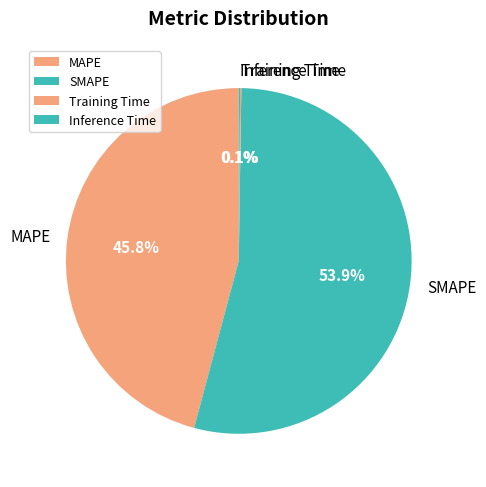

What is the total percentage of SMAPE and MAPE?

99.8%